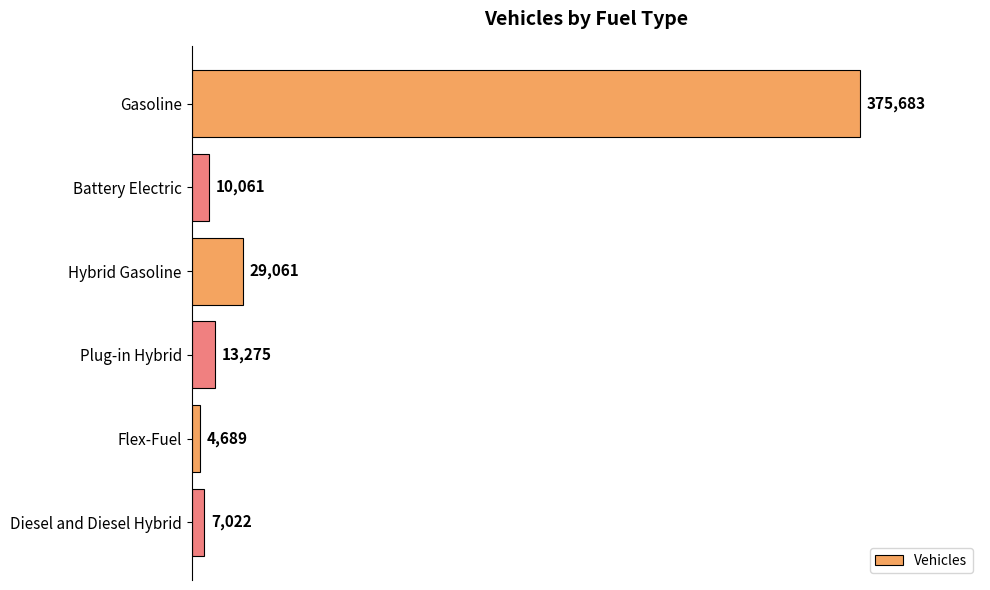

Where is the data nearest to the value 190186?

Hybrid Gasoline